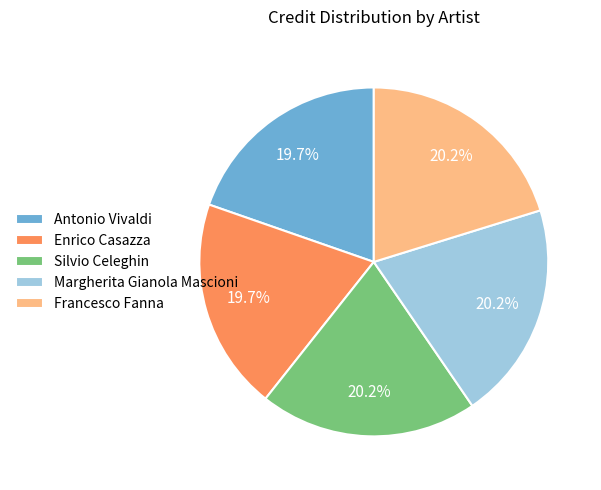

Is there any slice that represents more than half of the pie?

No